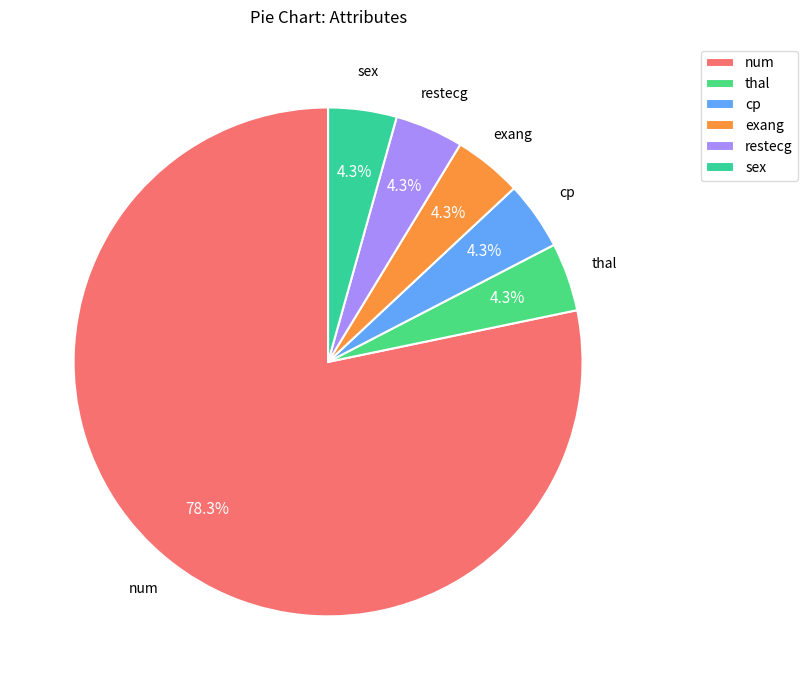

The sex slice represents 4% of the pie. True or false?

True